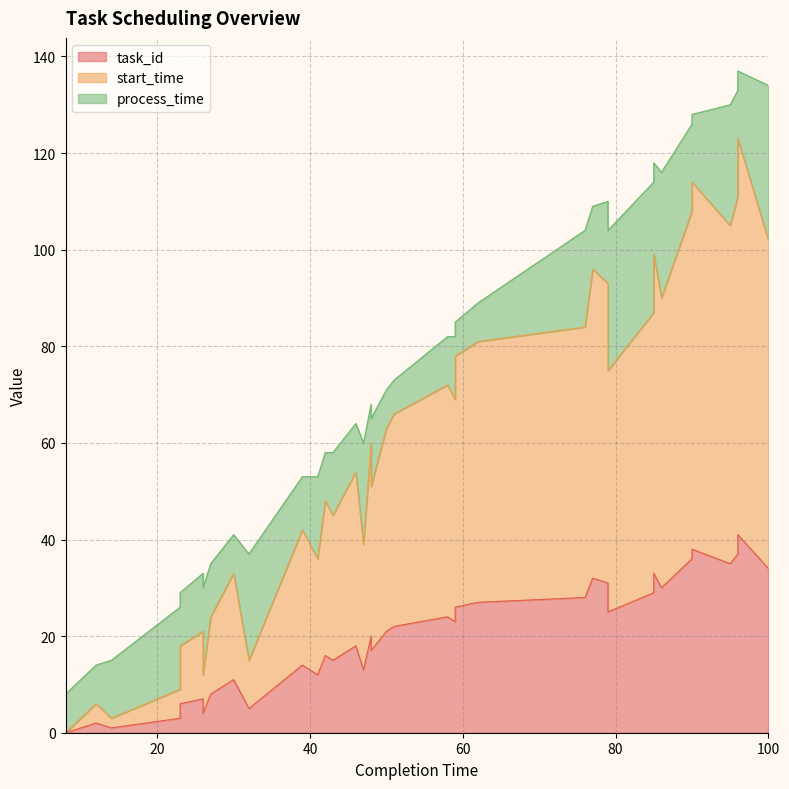

At which category is the sum across all series the highest?

96